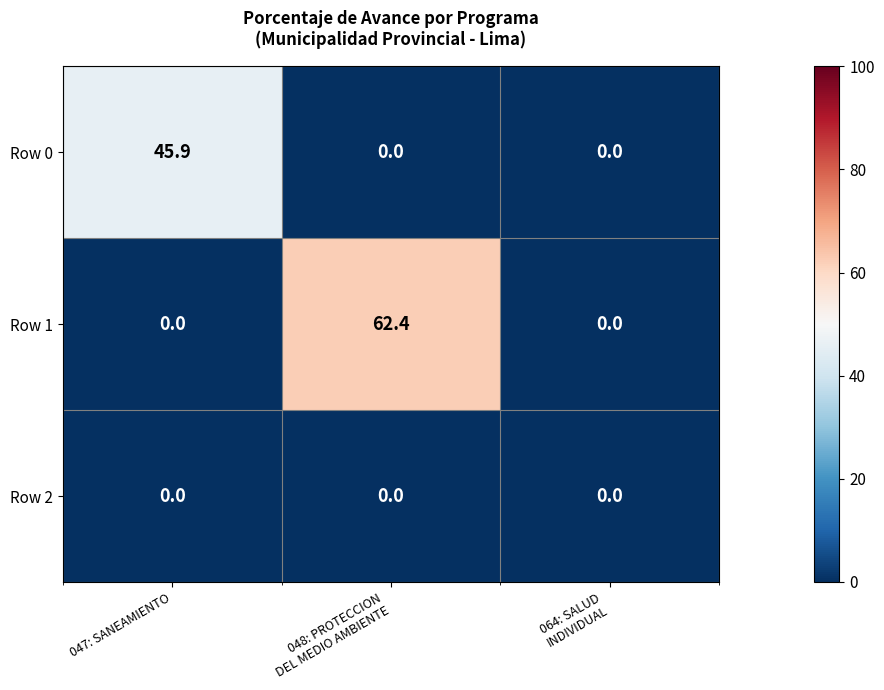

What is the total value across all series at 047: SANEAMIENTO?

45.9